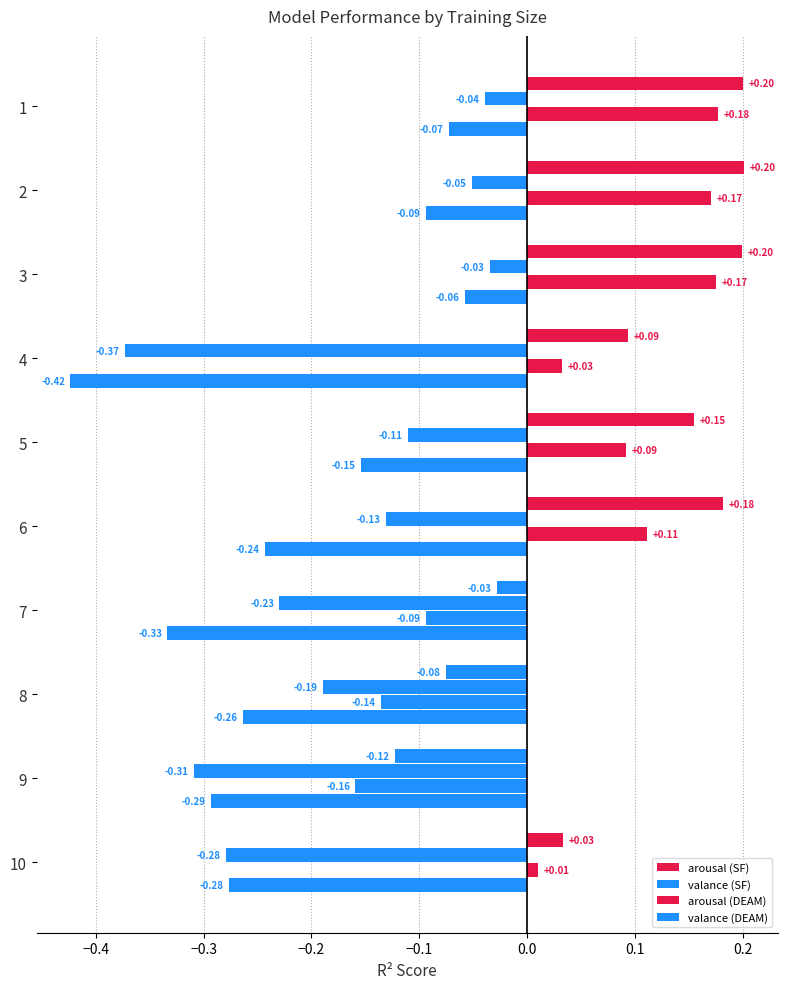

What is the lowest value of the arousal (DEAM) series?

-0.2